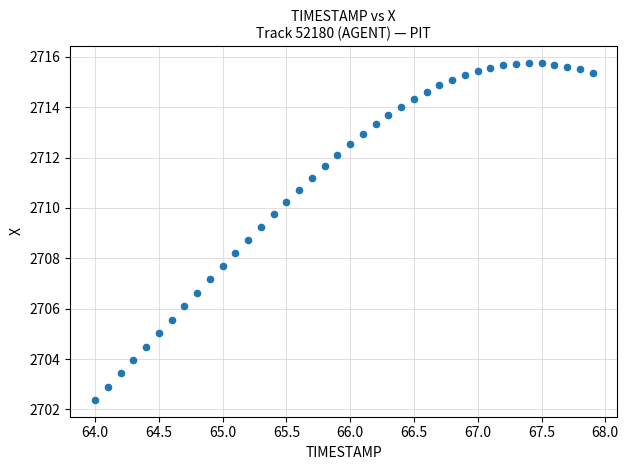

What is the range of Y values (max minus min)?

13.4